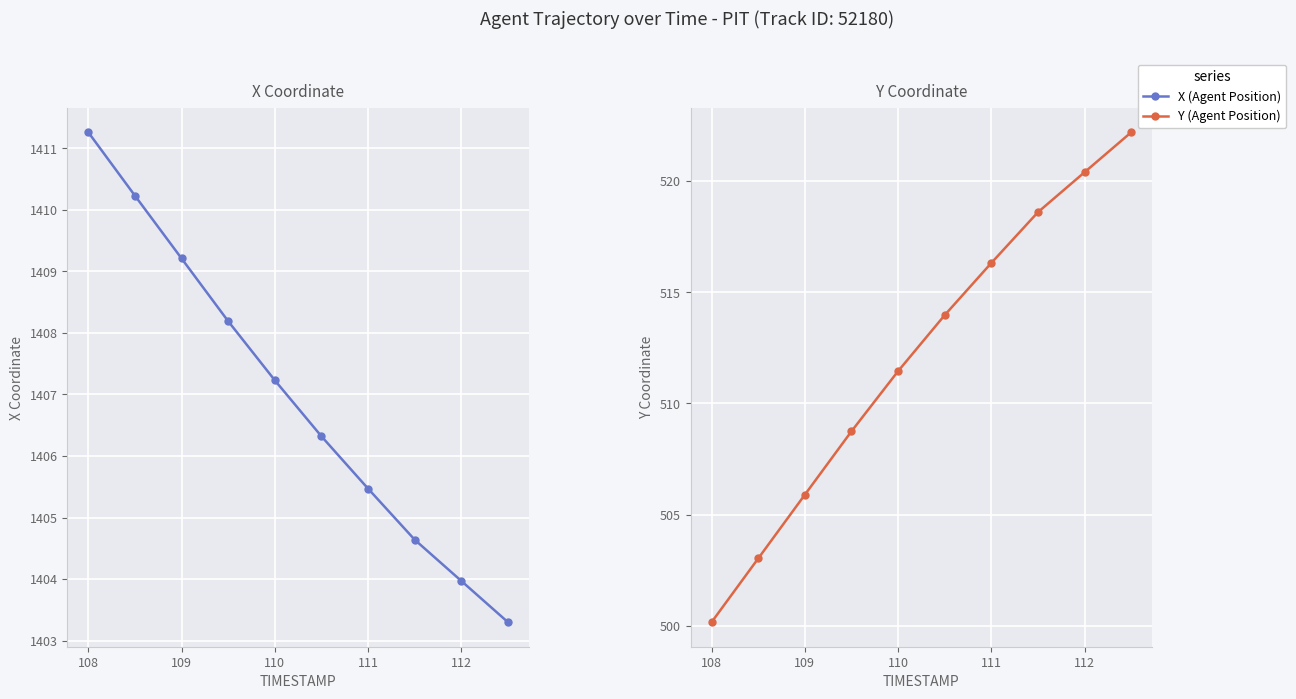

Is this an area chart (filled region under the line)?

No